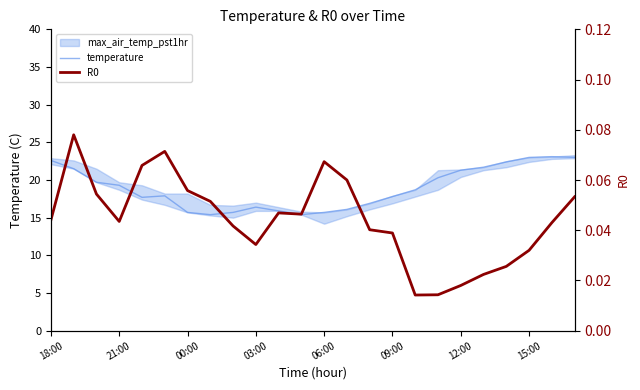

Which series has the largest total across all categories?

temperature